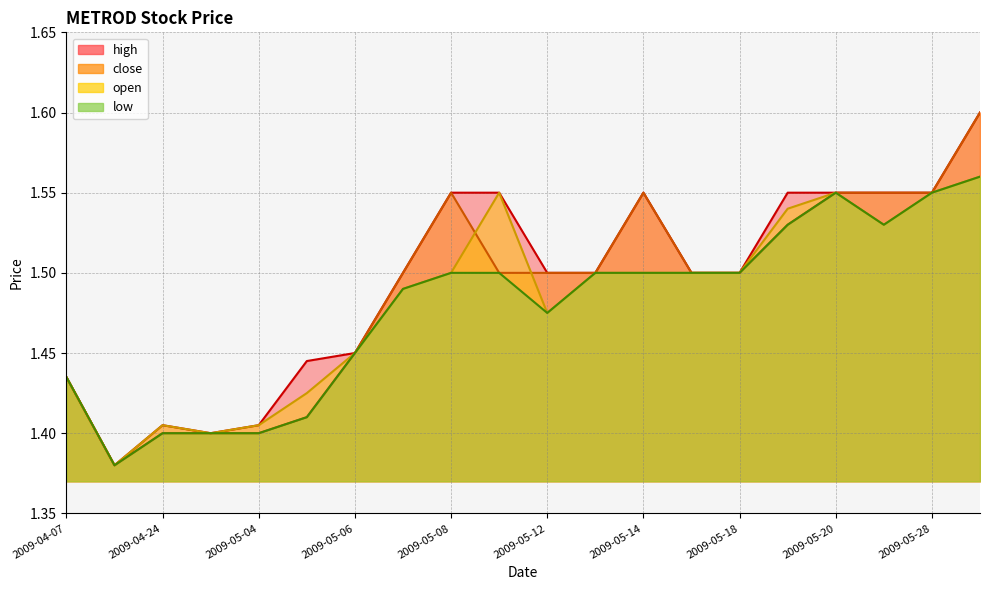

True or false: open and high cross at least once.

False